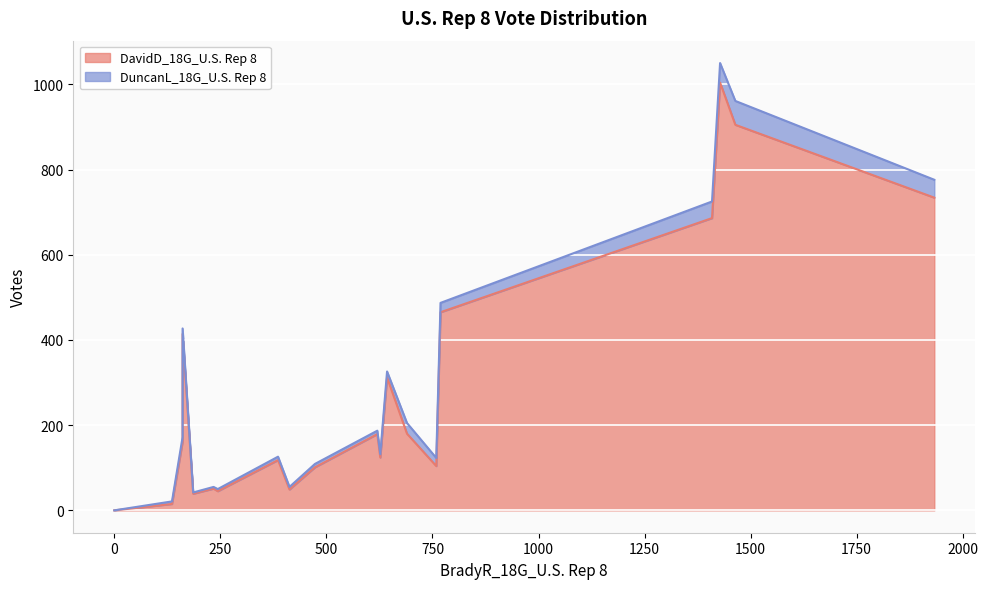

Which series changed the most between 643 and 1464?

DavidD_18G_U.S. Rep 8